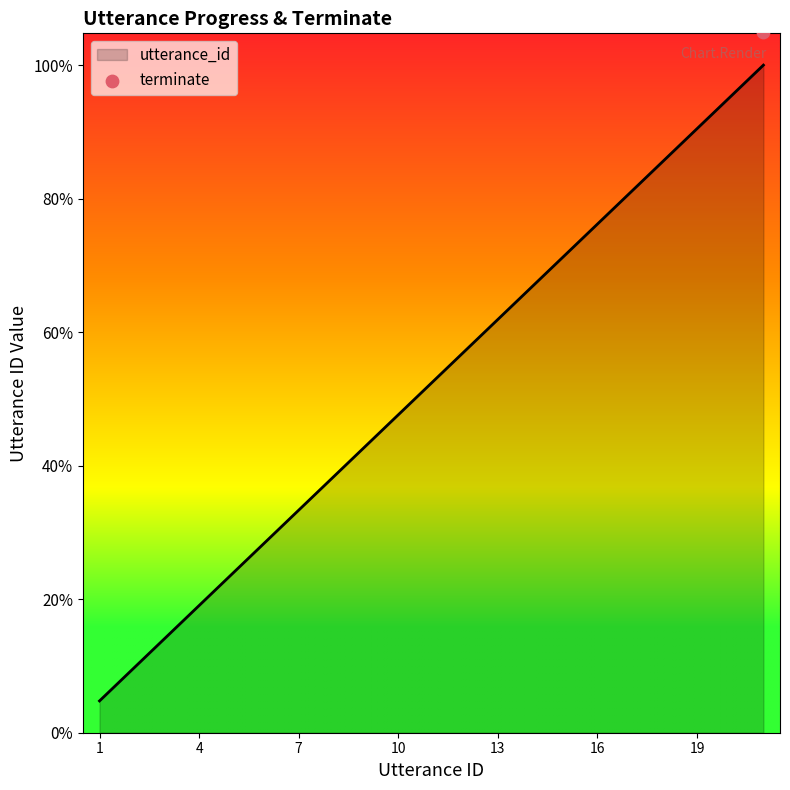

Which has a higher value, 16 or 17?

17